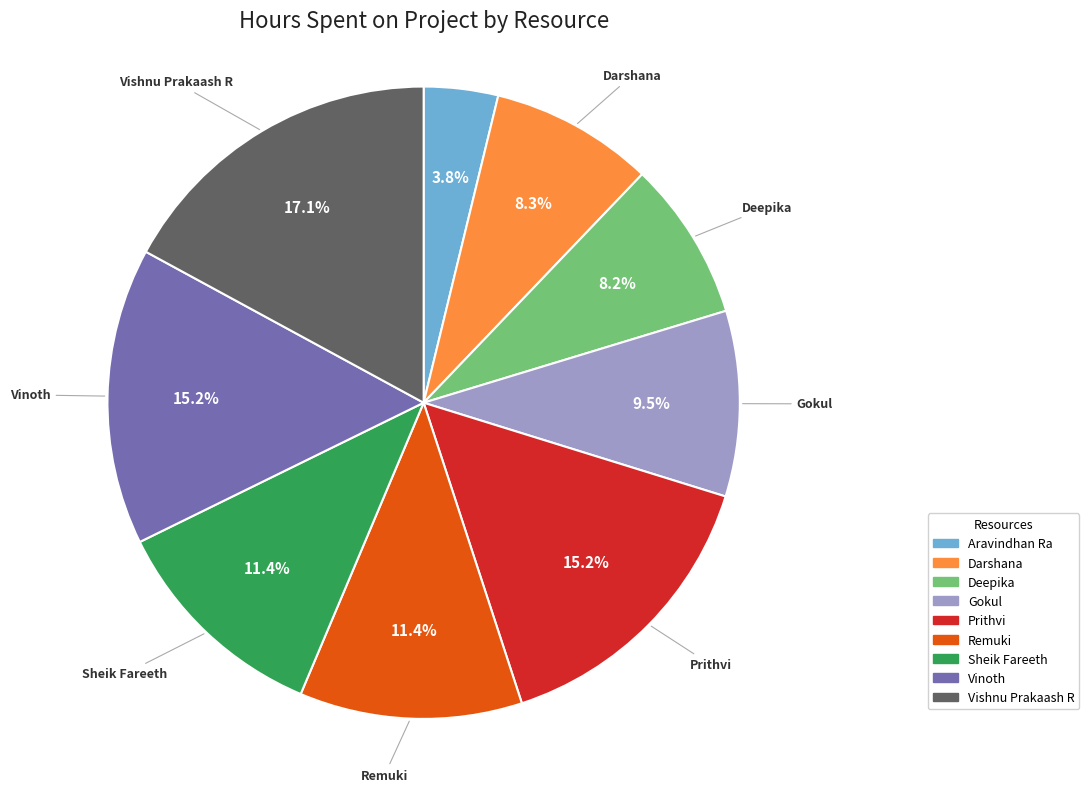

Count the number of slices in the pie.

9